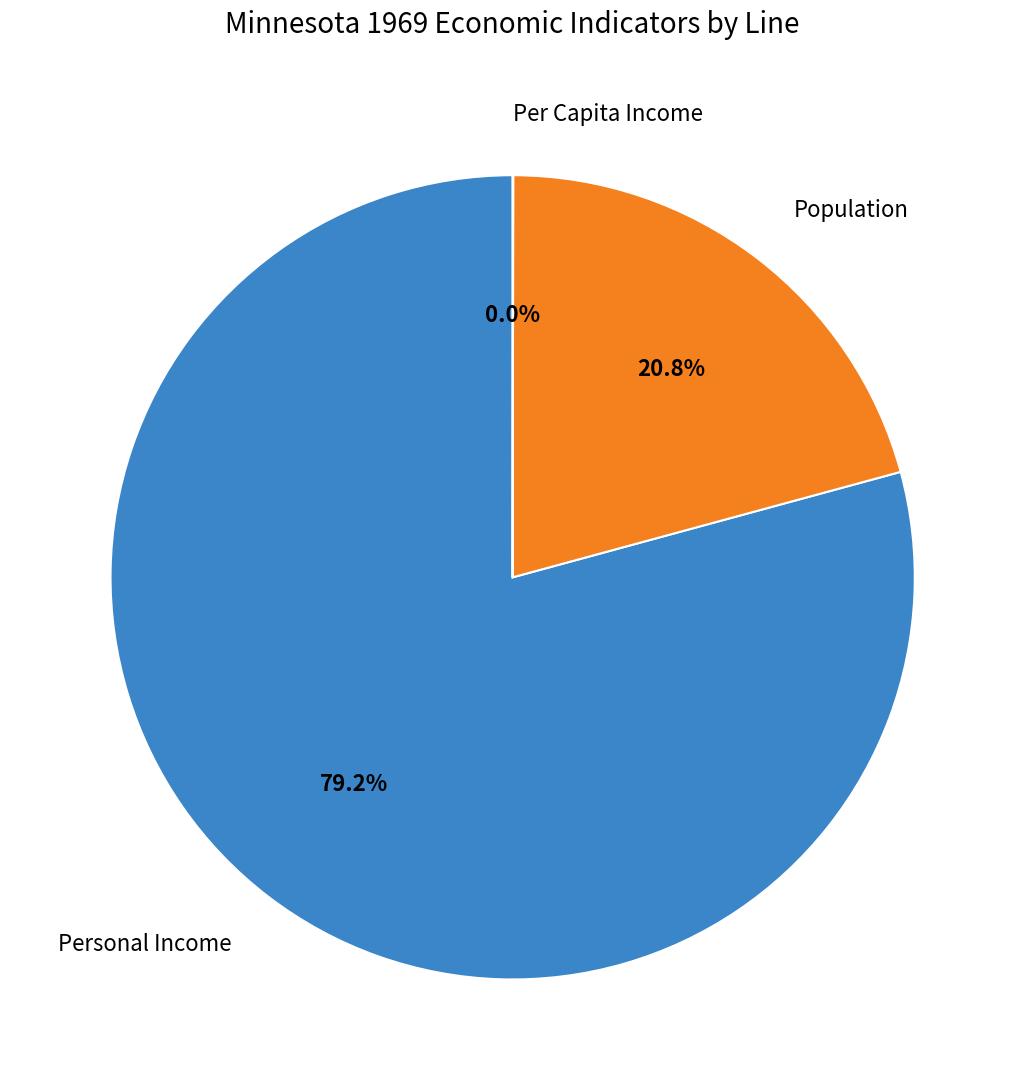

Is there any slice that represents more than half of the pie?

Yes